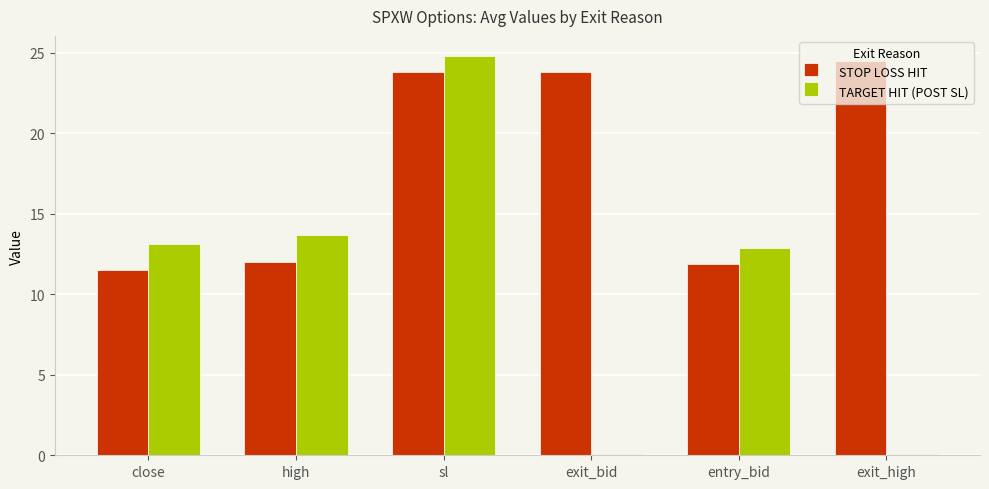

Are the bars horizontal?

No